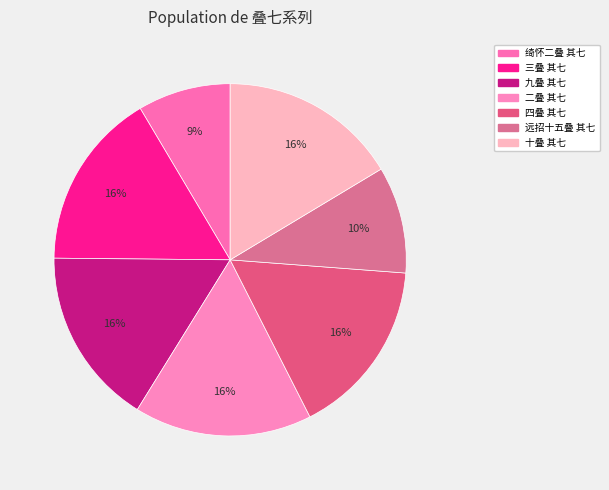

To the nearest percent, what portion does 九叠 其七 represent?

16%